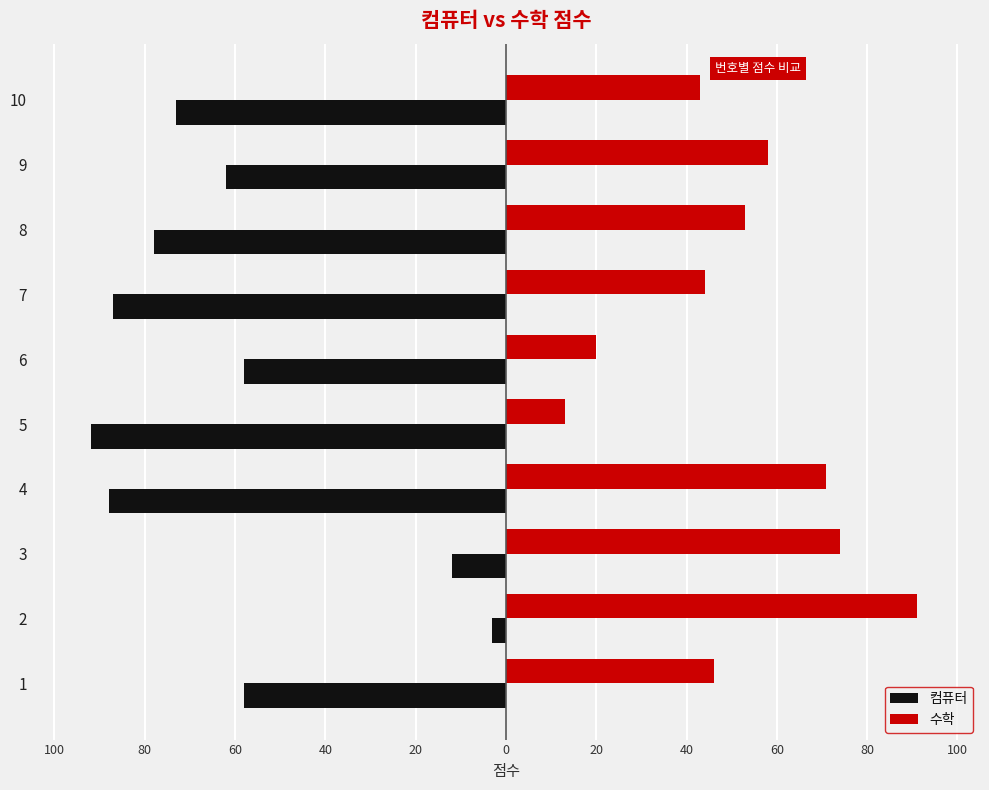

List the series in order of their overall mean, highest first.

수학, 컴퓨터